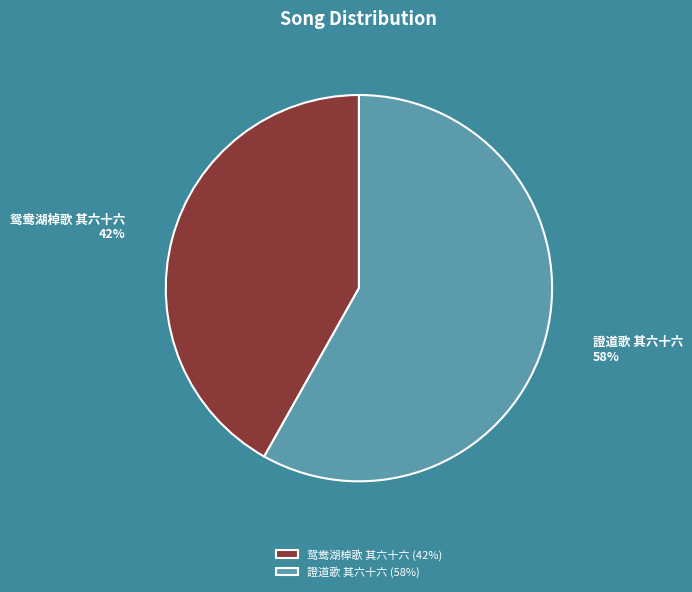

How many segments does this pie chart have?

2